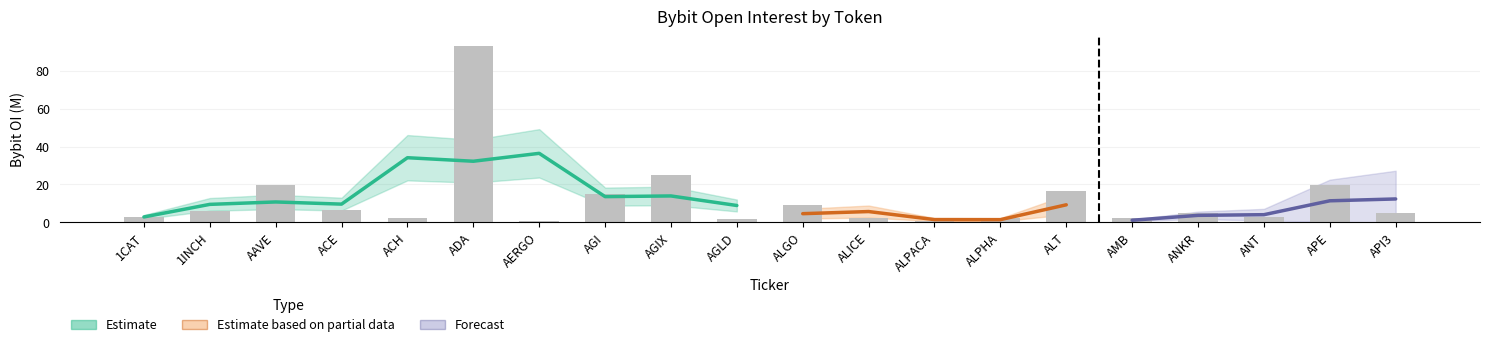

How many values are below 5?

10